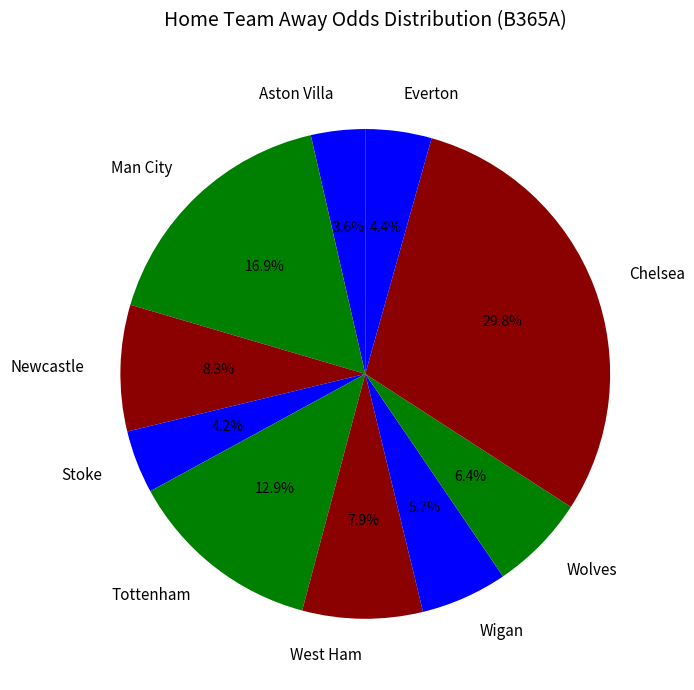

Which slice is the largest?

Chelsea